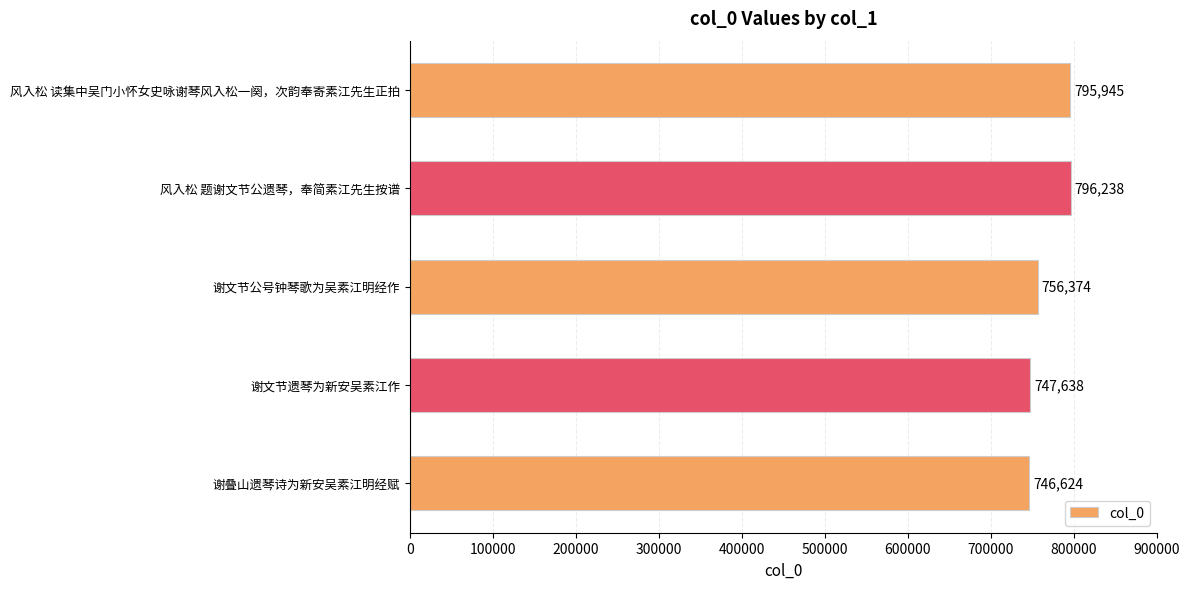

Reading bottom to top, transcribe all the data shown in this chart.

谢叠山遗琴诗为新安吴素江明经赋=746624	谢文节遗琴为新安吴素江作=747638	谢文节公号钟琴歌为吴素江明经作=756374	风入松 题谢文节公遗琴，奉简素江先生按谱=796238	风入松 读集中吴门小怀女史咏谢琴风入松一阕，次韵奉寄素江先生正拍=795945